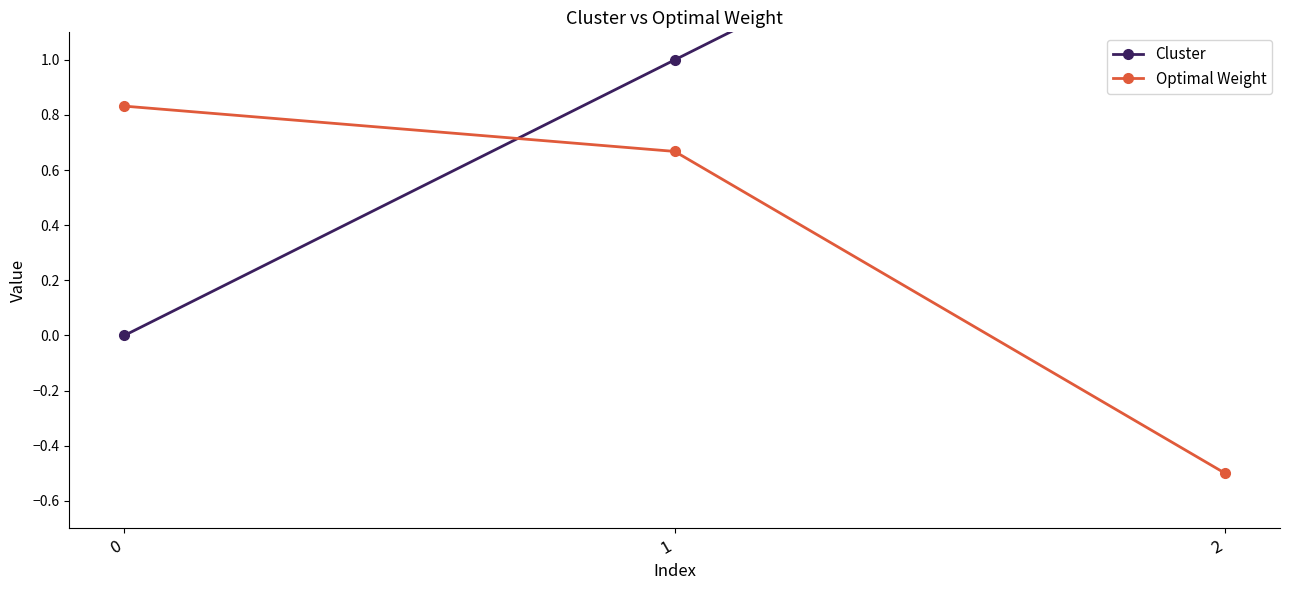

Rank the series by their maximum value, from lowest to highest.

Optimal Weight, Cluster